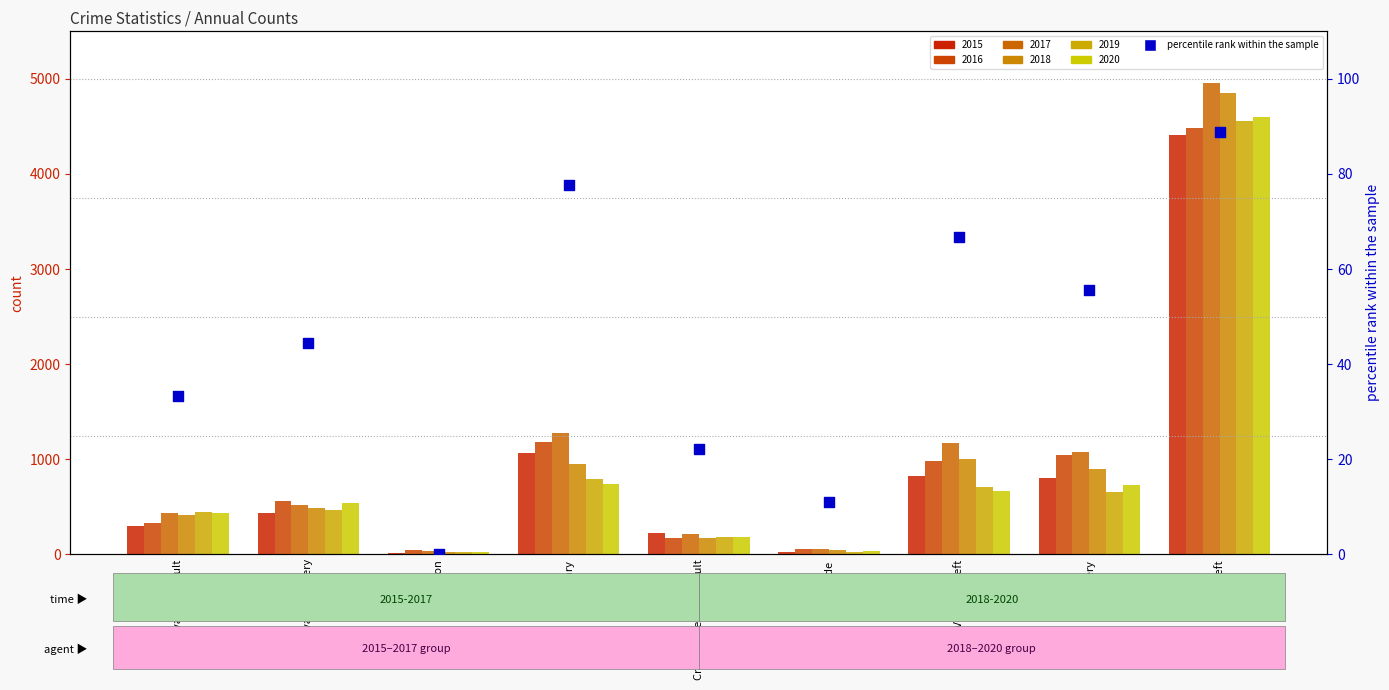

What is the change in value from Aggravated Assault to Homicide?

-22.2